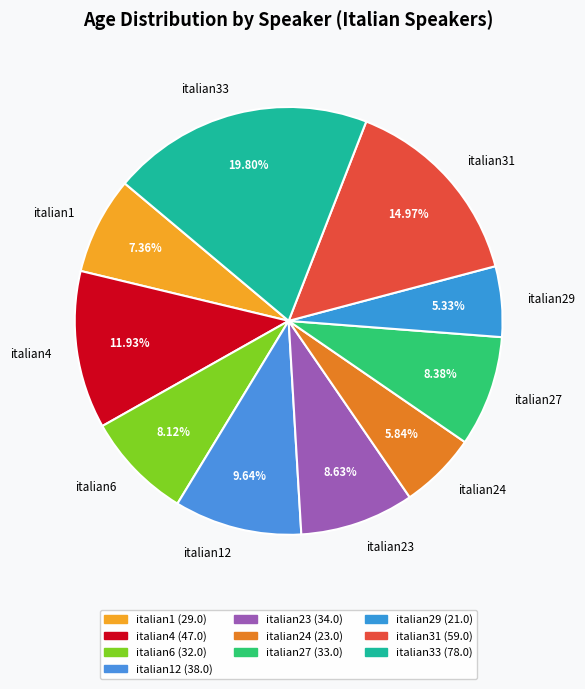

To the nearest percent, what is the difference between the italian12 and italian24 slice percentages?

4%